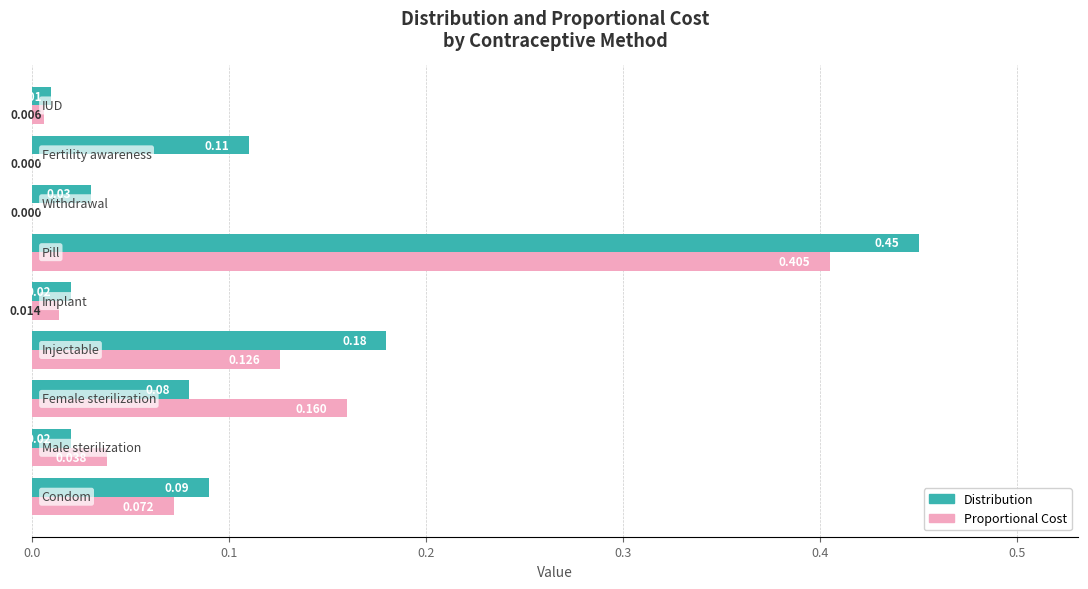

What is the sum of all Proportional Cost values?

0.8